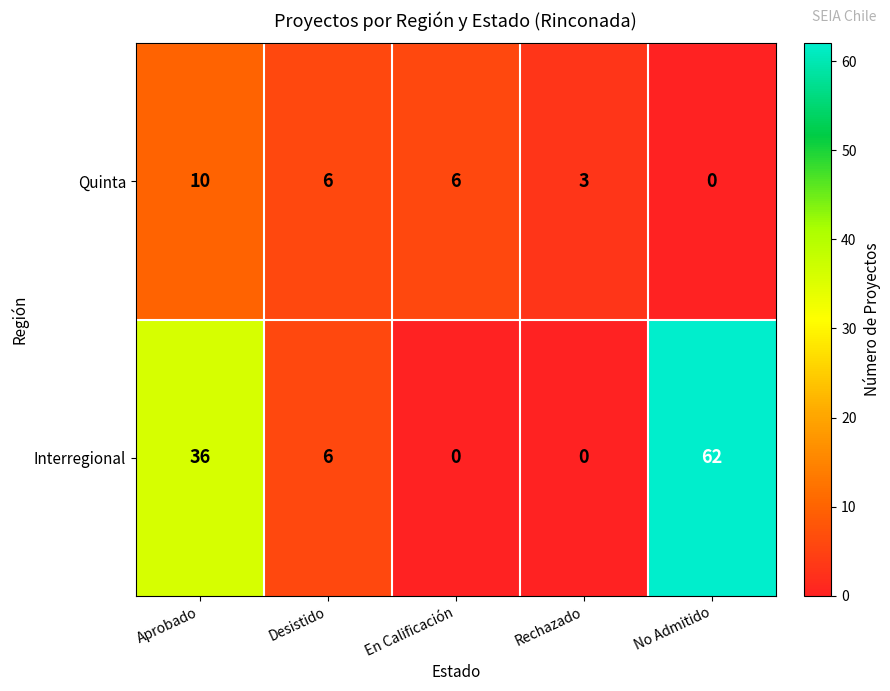

What value does the Quinta series have at En Calificación, to the nearest 10?

10